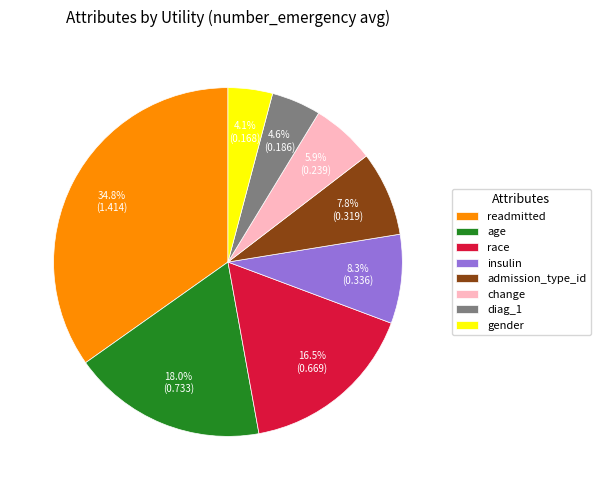

Is it true that readmitted is 45% of the pie?

False